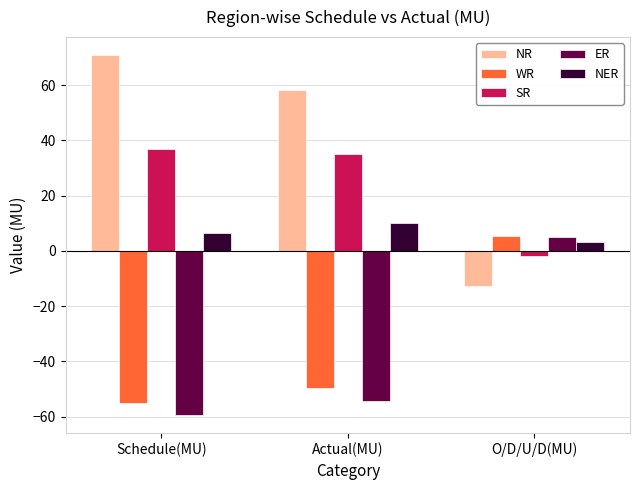

At how many categories does at least one series exceed 23?

2